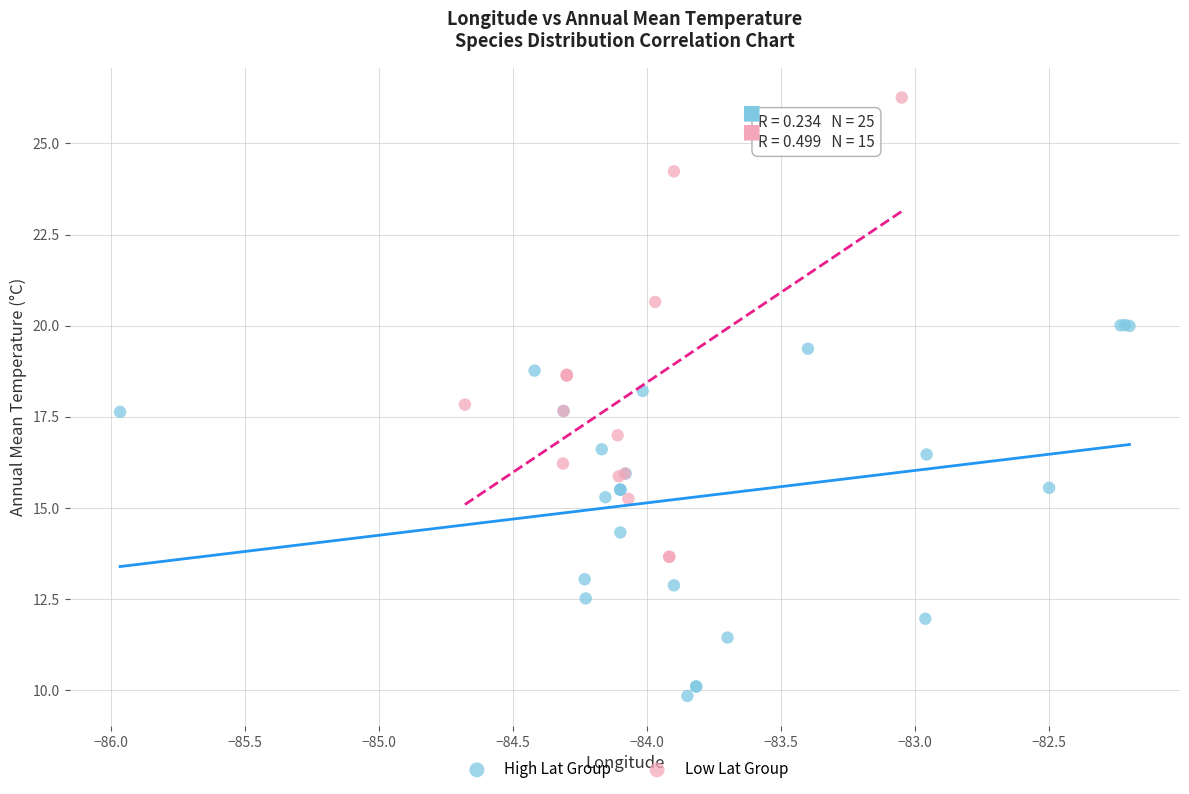

Which series has the largest Y range (max minus min)?

Low Lat Group